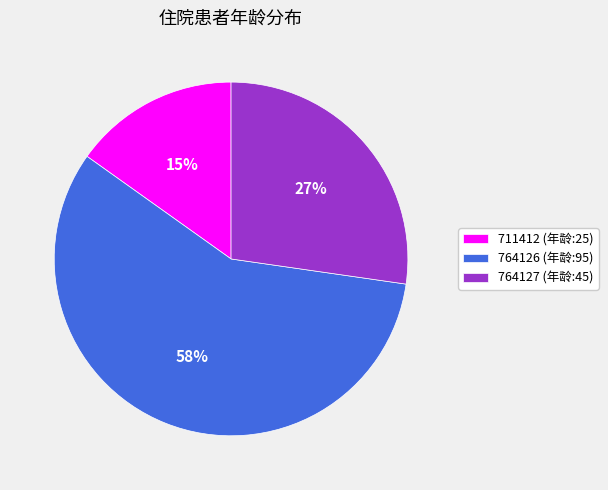

Which slice is the largest?

764126